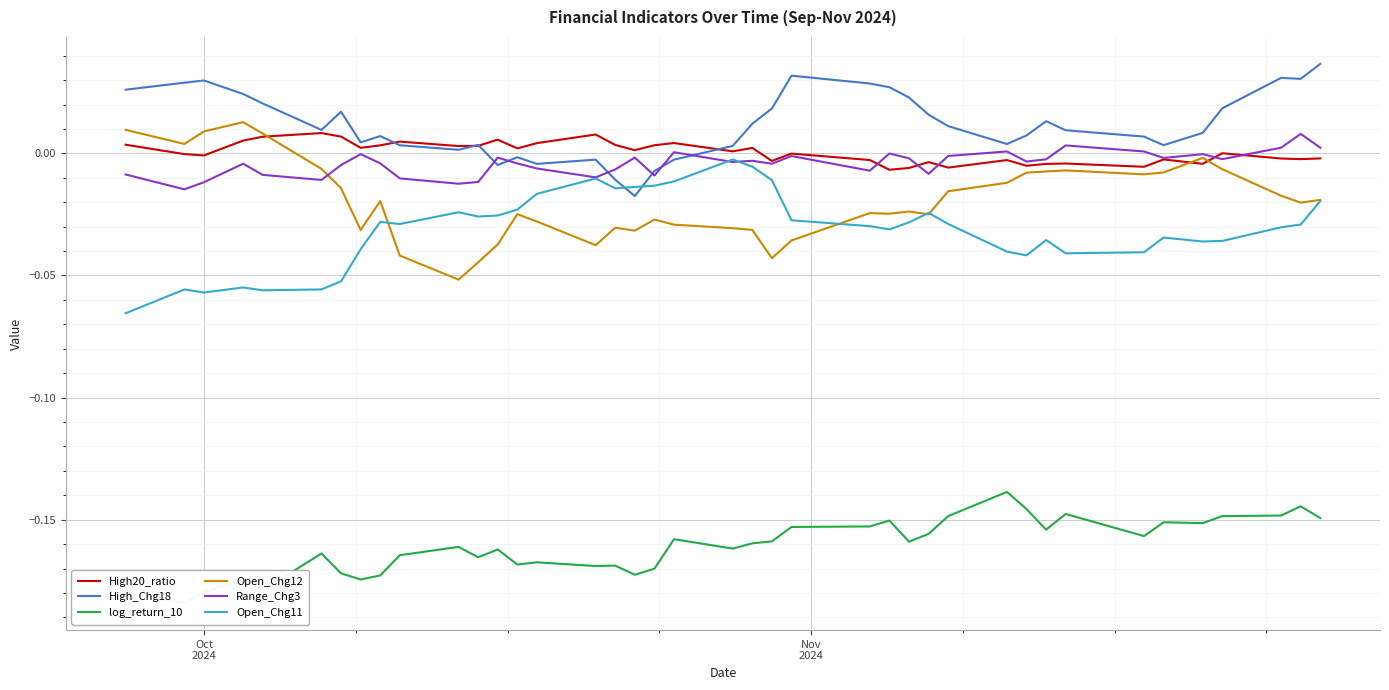

True or false: High_Chg18 and Open_Chg12 cross at least once.

False